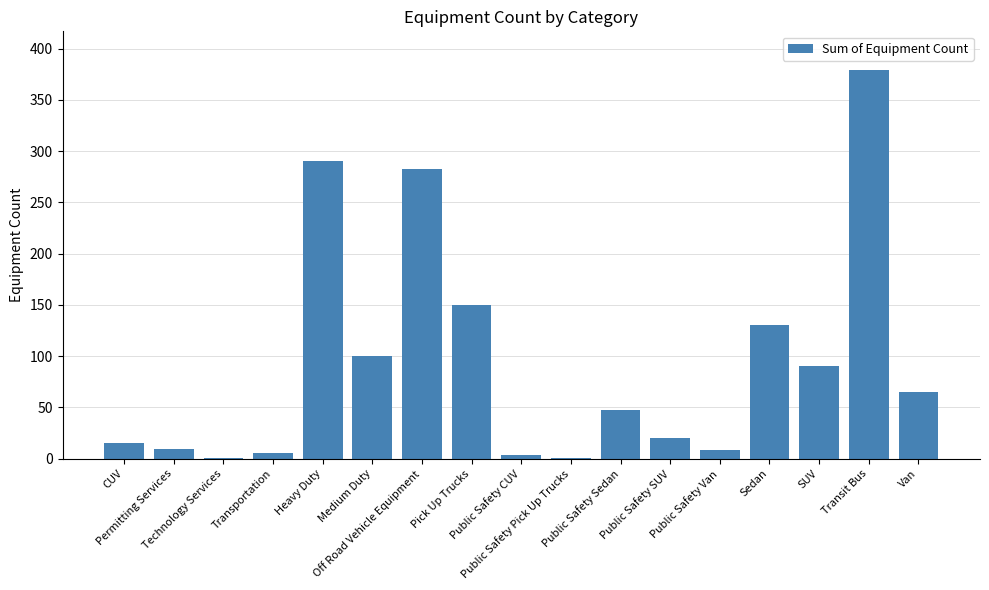

What is the sum of all values?

1597